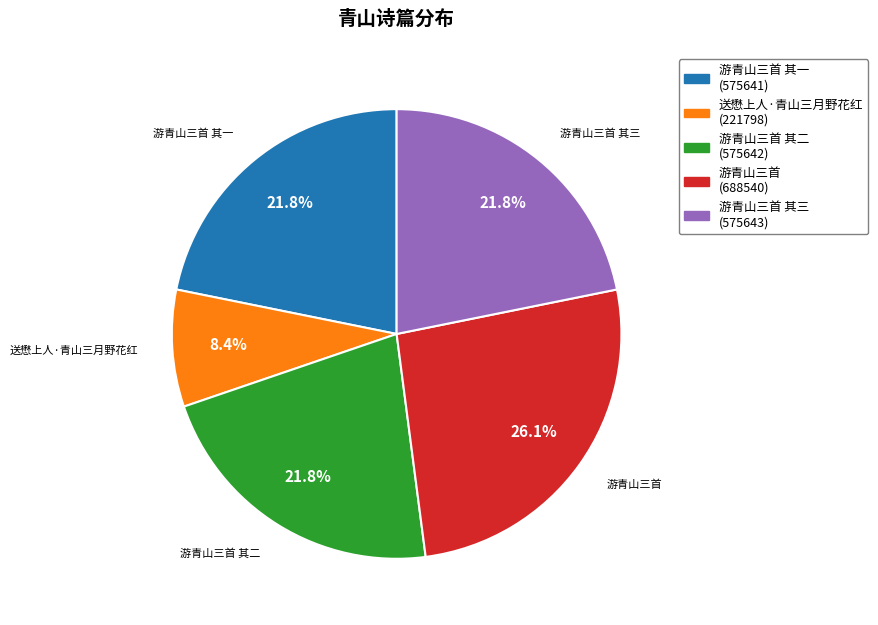

Approximately how many times larger is the value at 游青山三首 其二 compared to 游青山三首 其一?

1.0